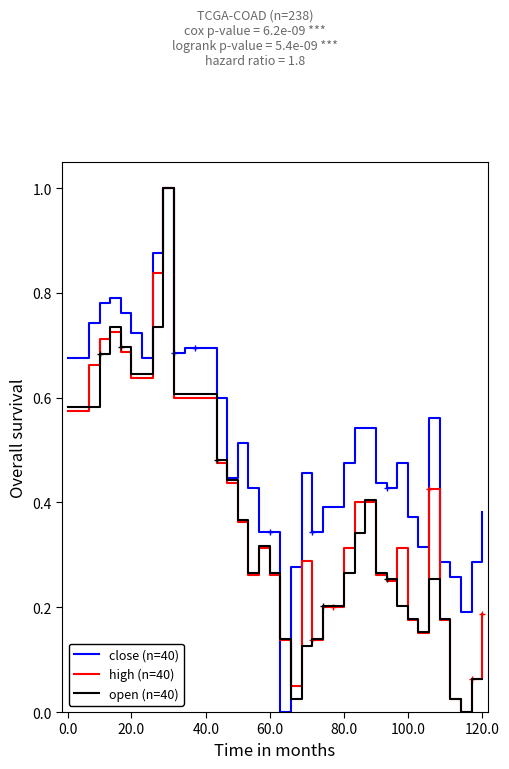

What are all the series names shown in the legend?

close (n=40), high (n=40), open (n=40)